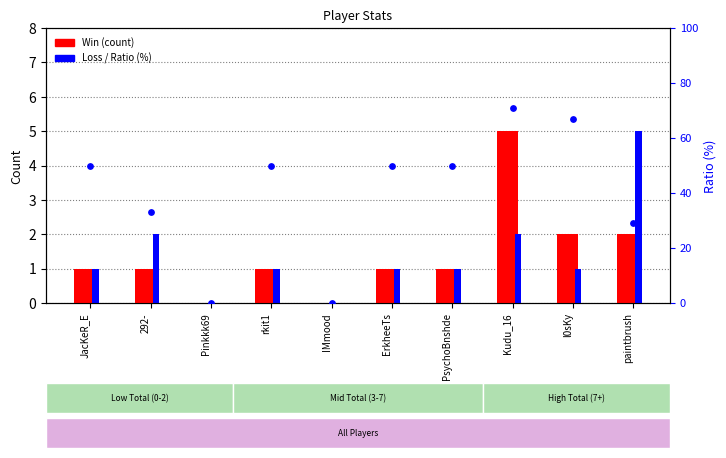

Which series reaches the minimum Y coordinate?

Win